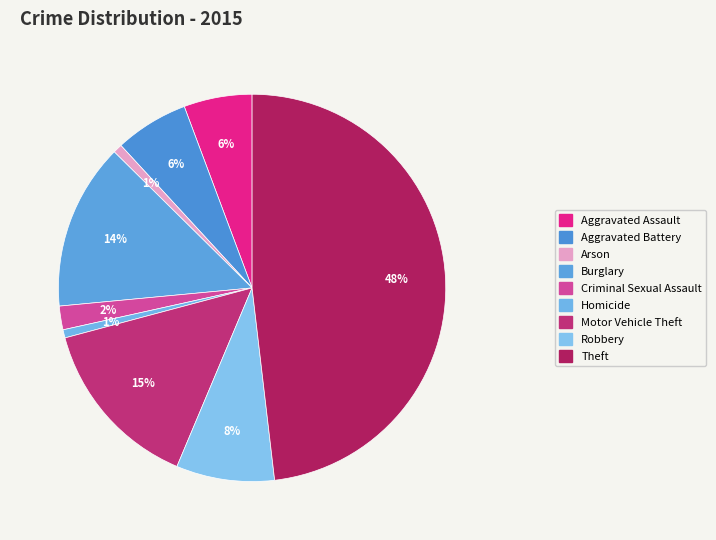

Is there any slice that represents more than half of the pie?

No